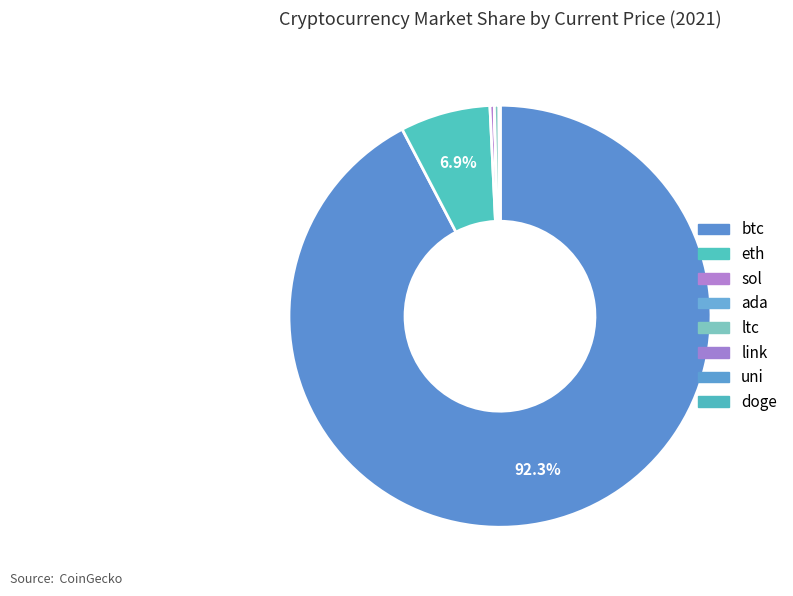

To the nearest percent, what is the difference between the btc and eth slice percentages?

85%